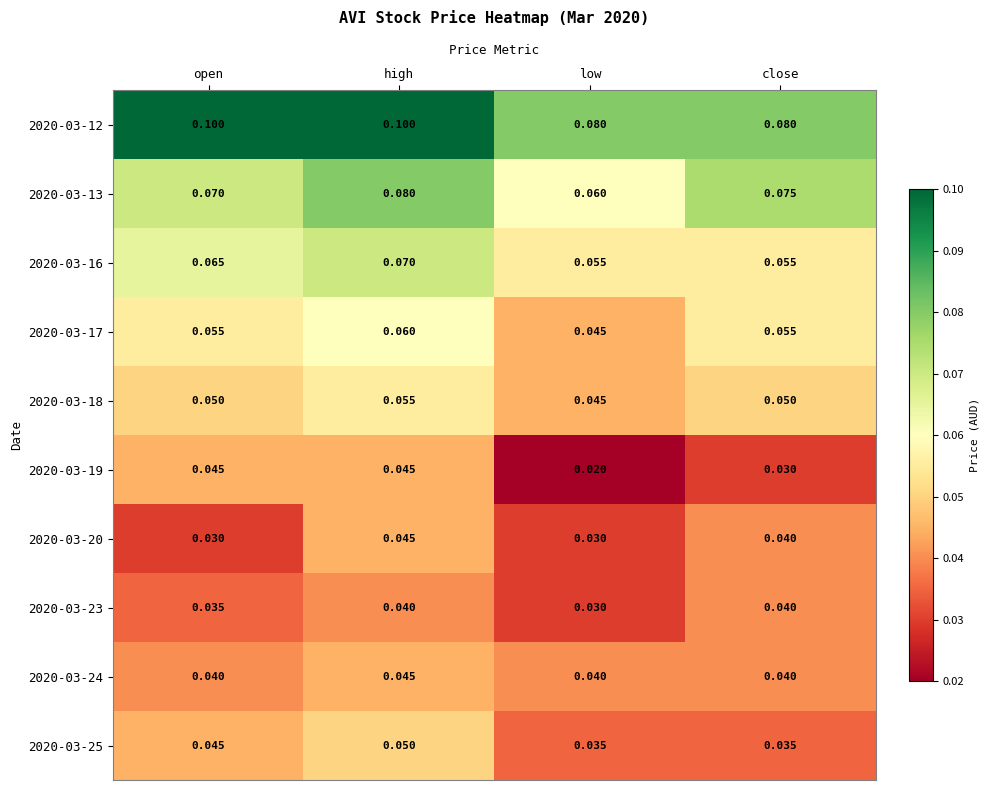

Is the value of 2020-03-23 at low greater than the value of 2020-03-16 at high?

No